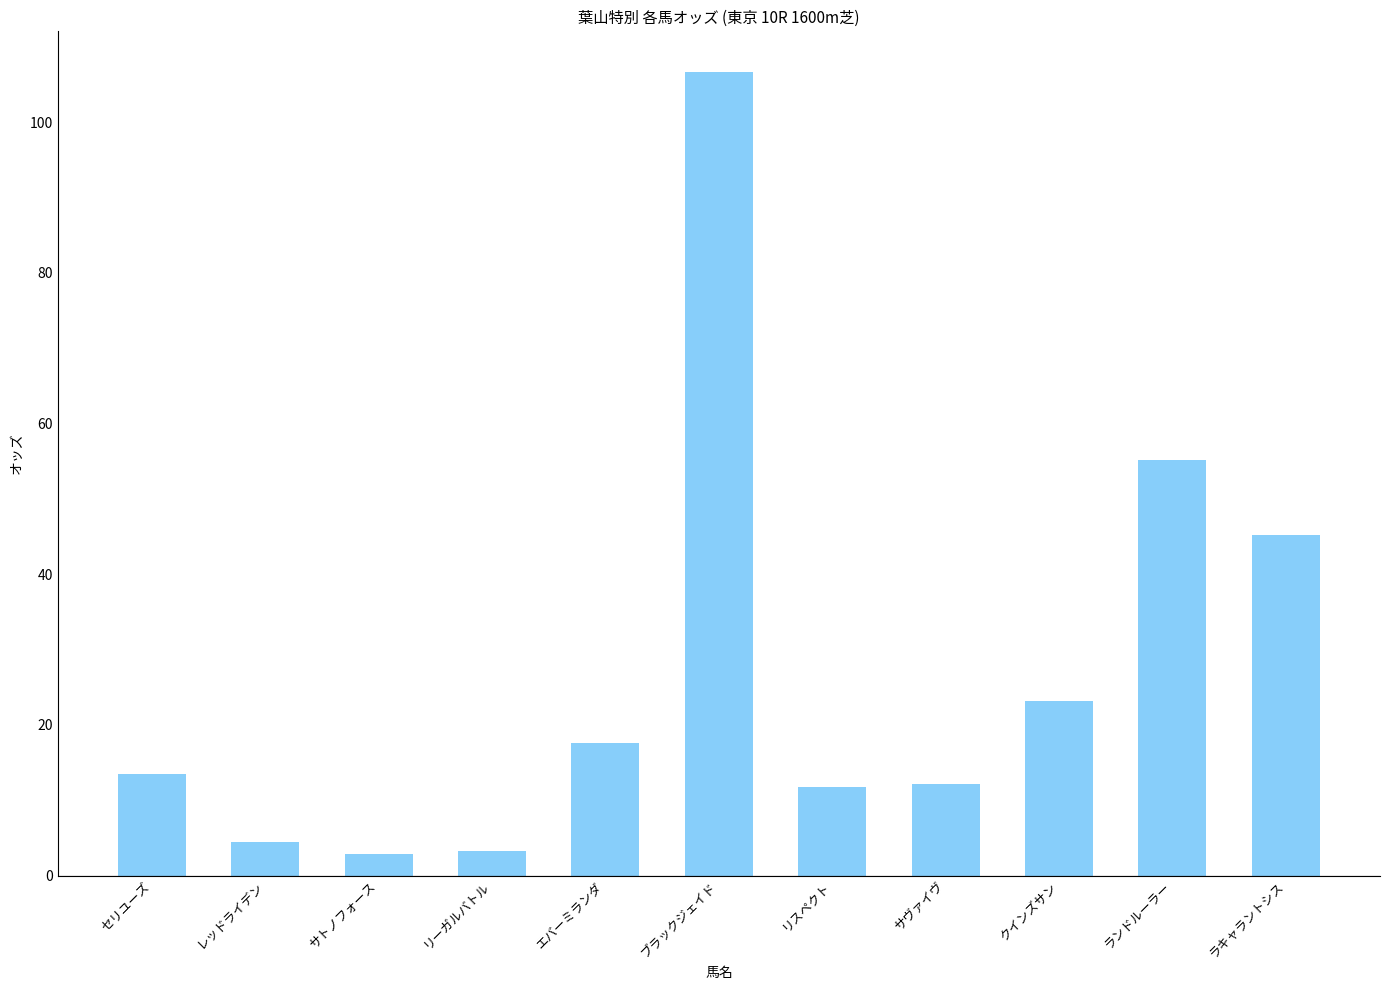

What is the ratio of the value at ランドルーラー to the value at セリユーズ?

4.1